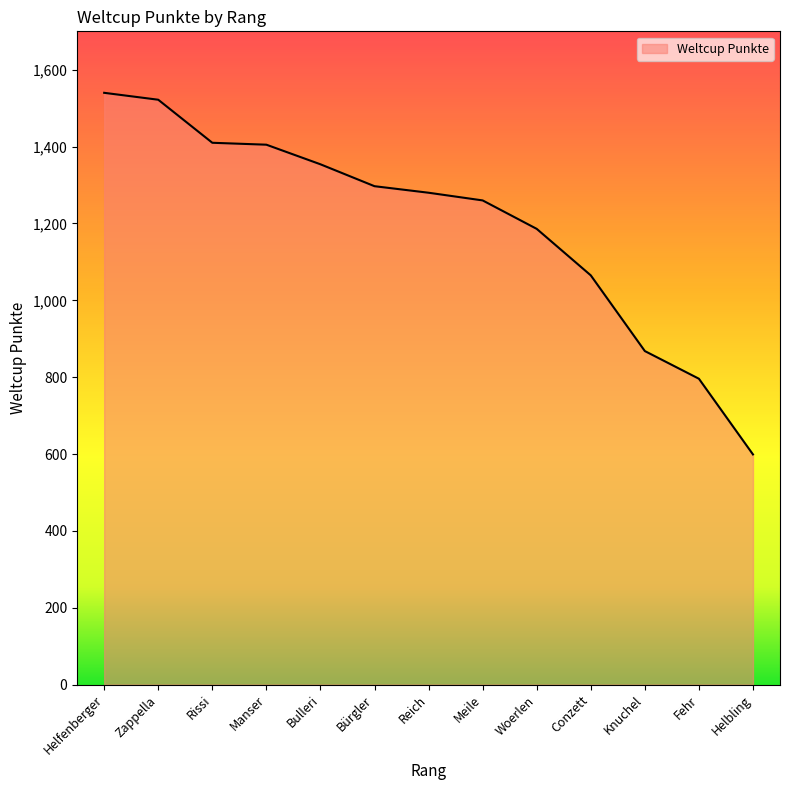

Is it true that the value at Knuchel is 252?

False